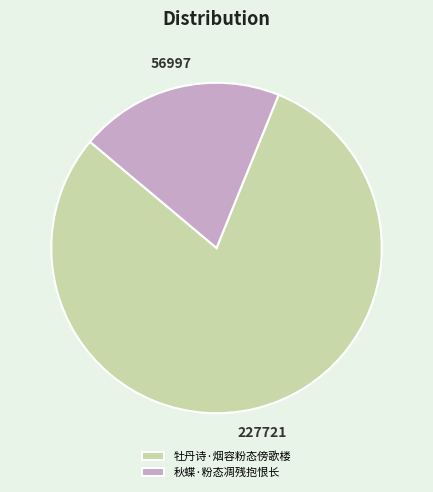

Approximately how many times larger is the value at 牡丹诗·烟容粉态傍歌楼 compared to 秋蝶·粉态凋残抱恨长?

4.0